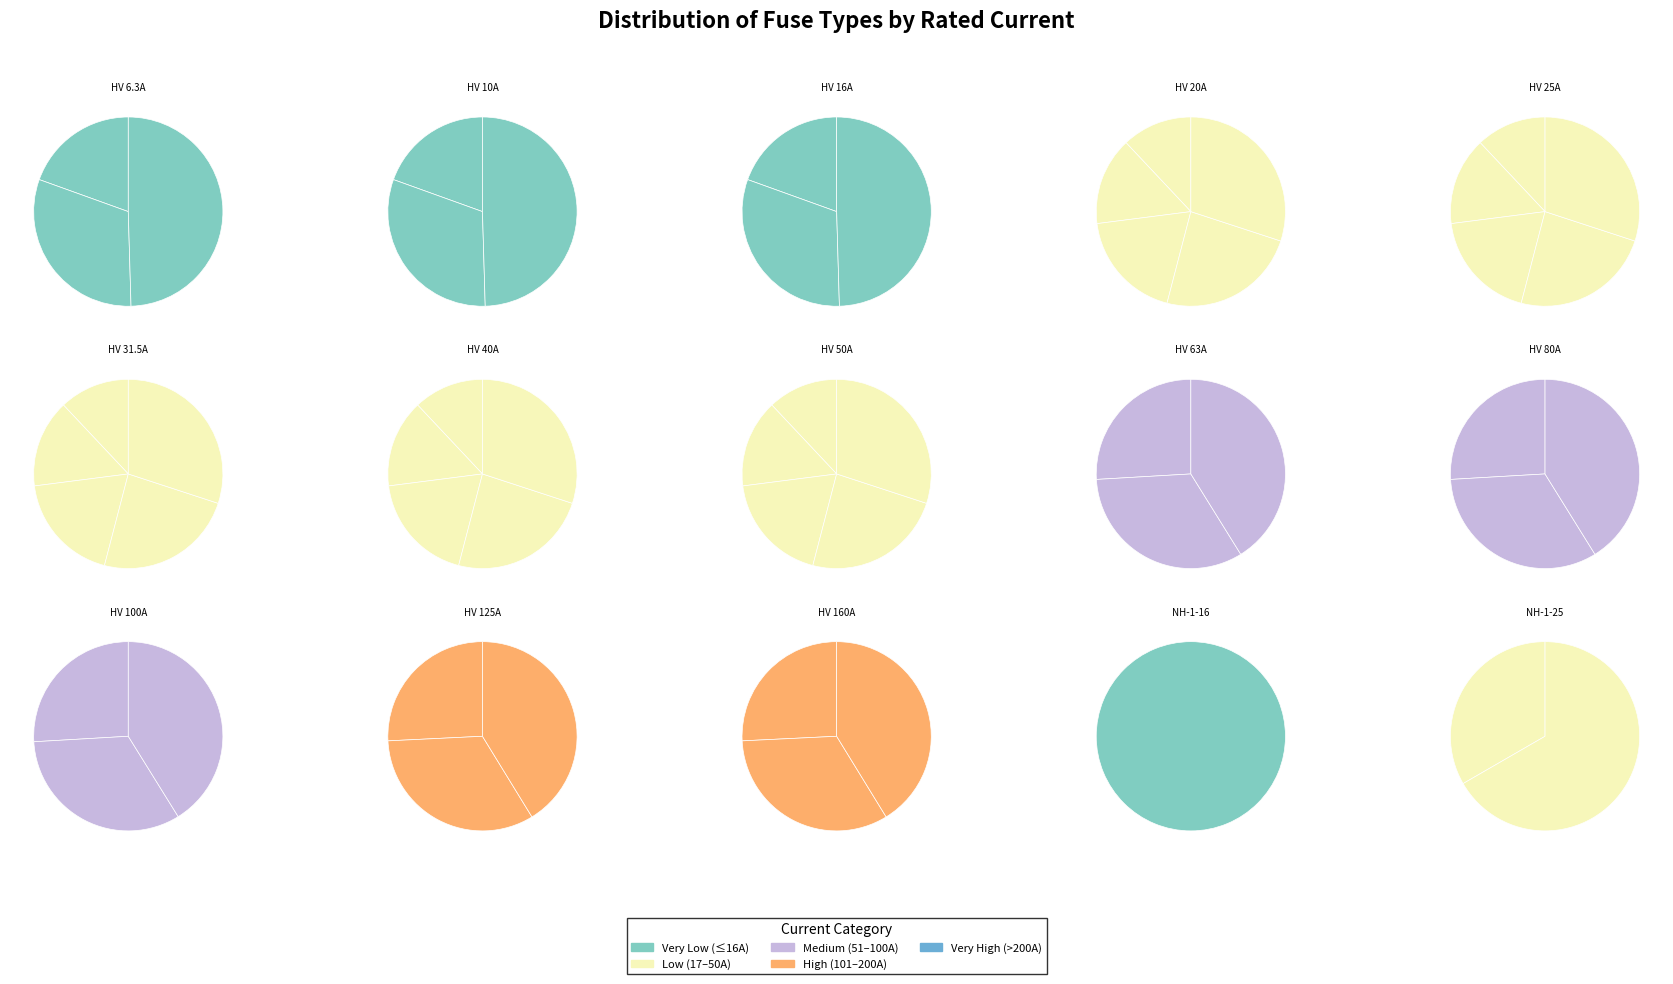

Is HV 100A the majority of the pie?

No